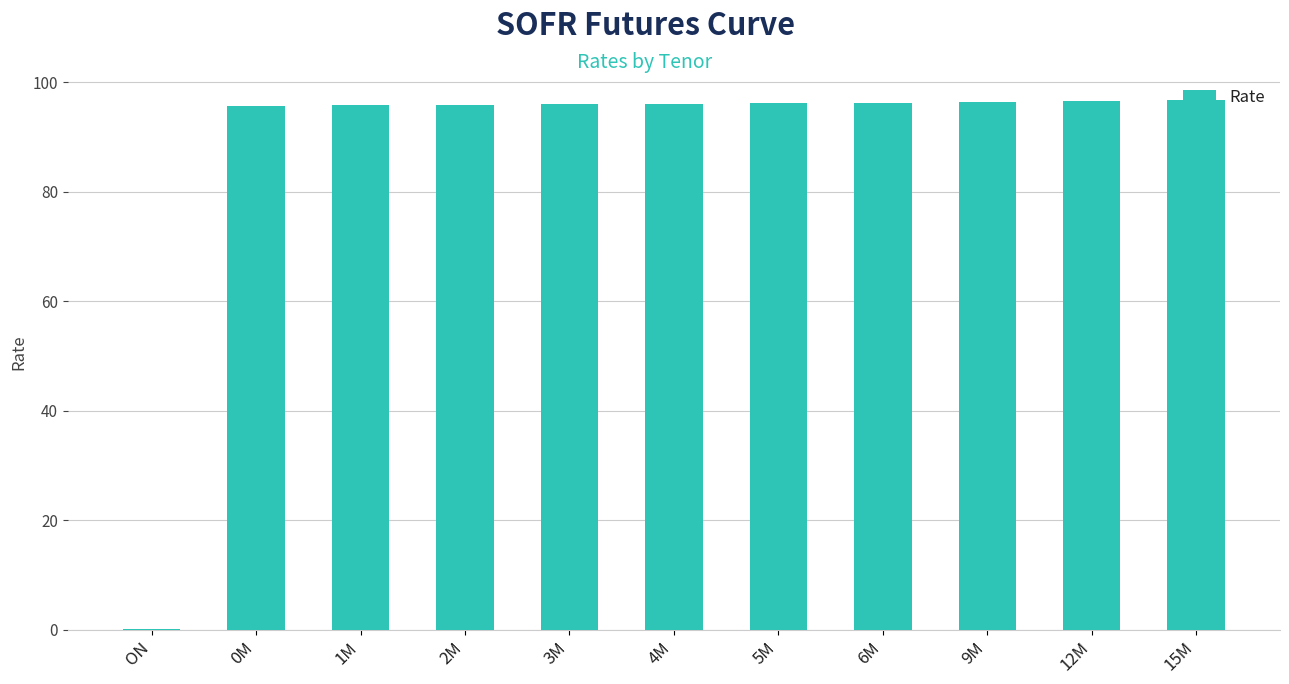

What is the maximum value shown in the chart?

96.6